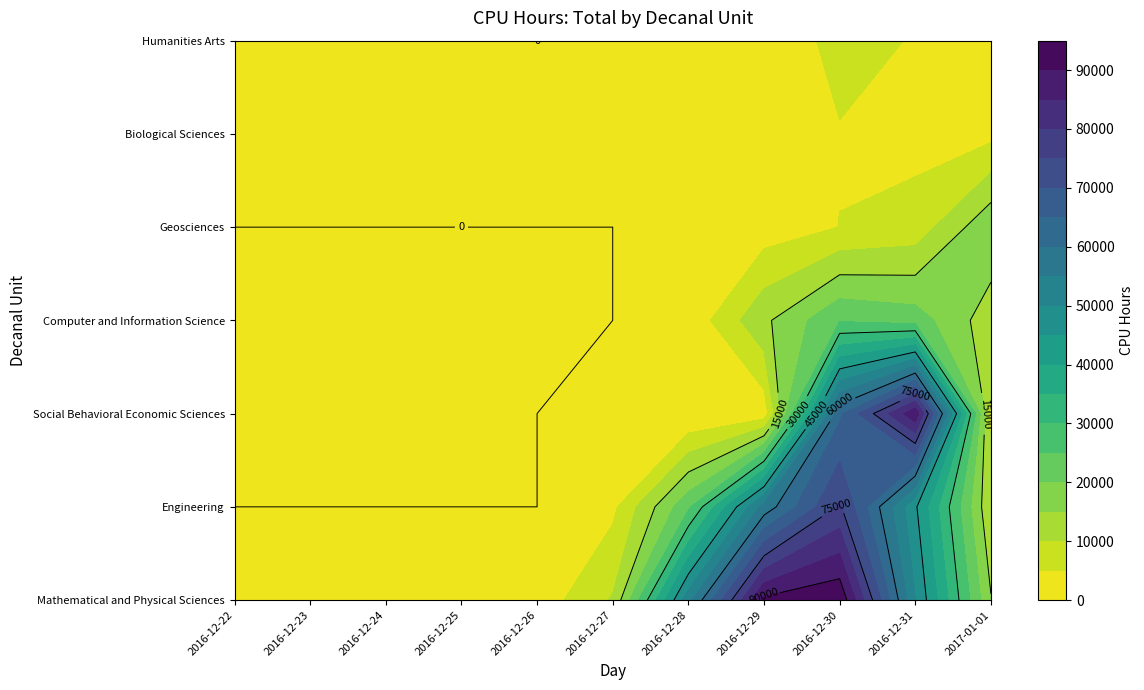

Where is Humanities Arts nearest to the value 3485?

2016-12-31